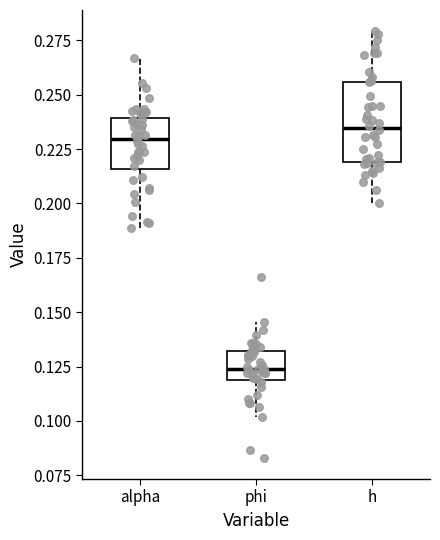

Reading left to right, read every box against the y-axis: the position of its median line, the range the box covers, and the ends of its whiskers. The values are not printed on the chart, so give them approximately, as read against the axis.

alpha: median 0.230, box 0.215 to 0.240, whiskers 0.190 to 0.265
phi: median 0.125, box 0.120 to 0.130, whiskers 0.100 to 0.145
h: median 0.235, box 0.220 to 0.255, whiskers 0.200 to 0.280